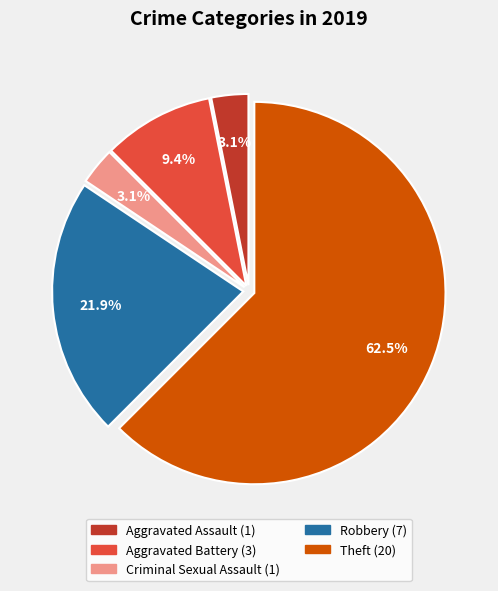

Does Theft account for over 50% of the chart?

Yes